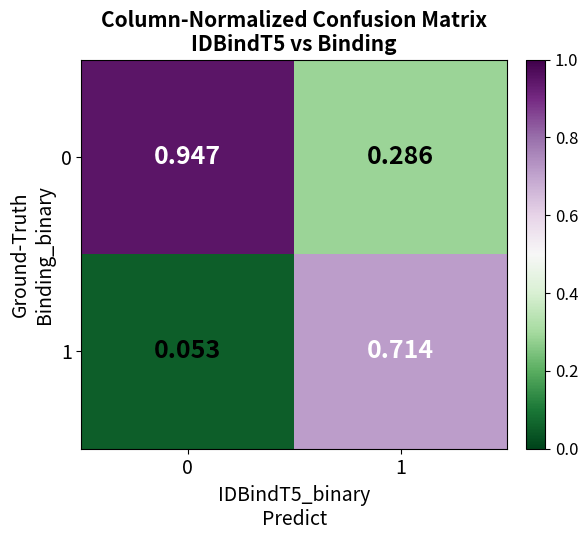

Is the value of 1 at 1 greater than the value of 0 at 0?

No